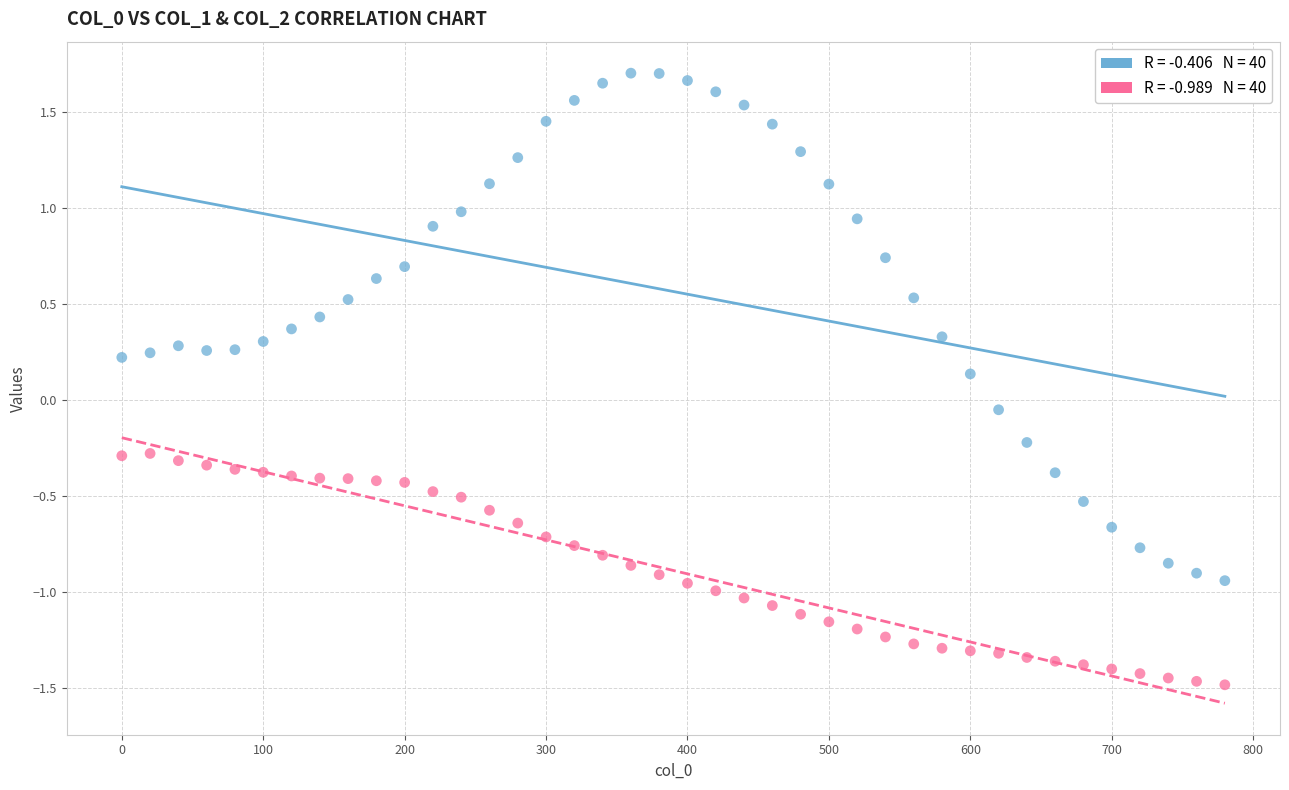

Across all data points, what is the range of X values (max minus min)?

780.0